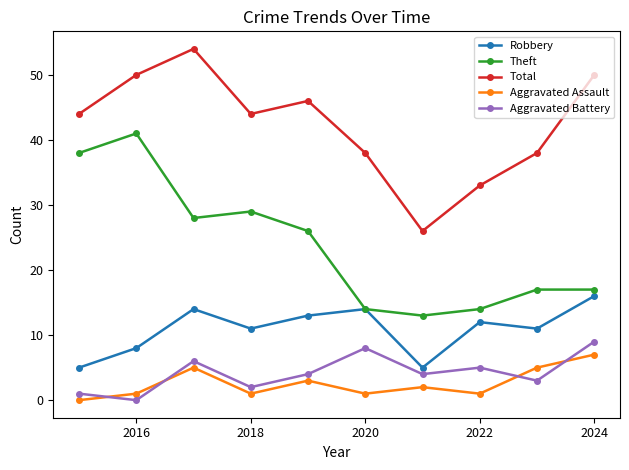

At how many categories does at least one series exceed 47?

3